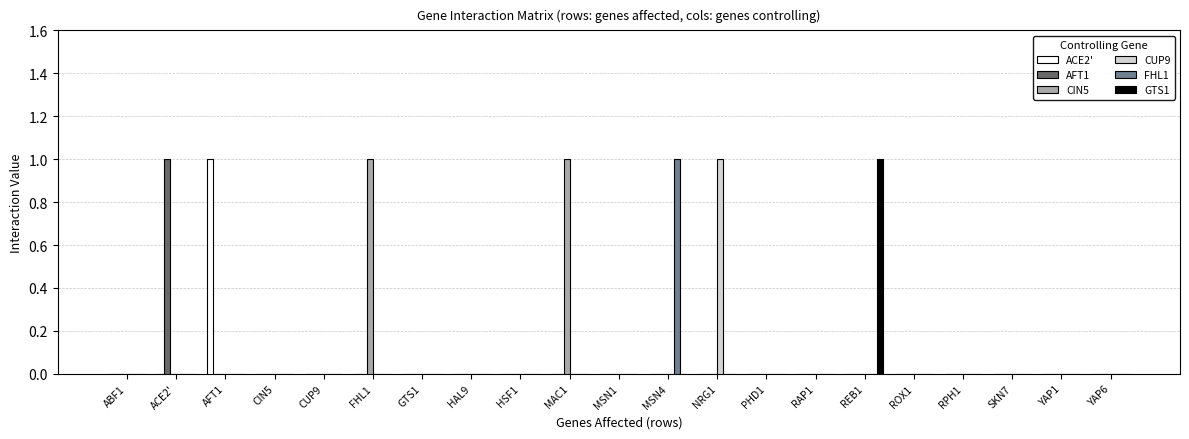

How many series are shown in this chart?

6